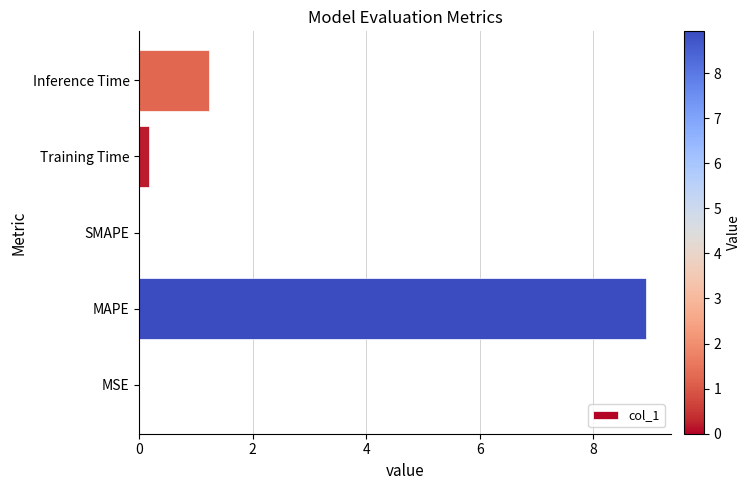

What is the maximum value shown in the chart?

8.9